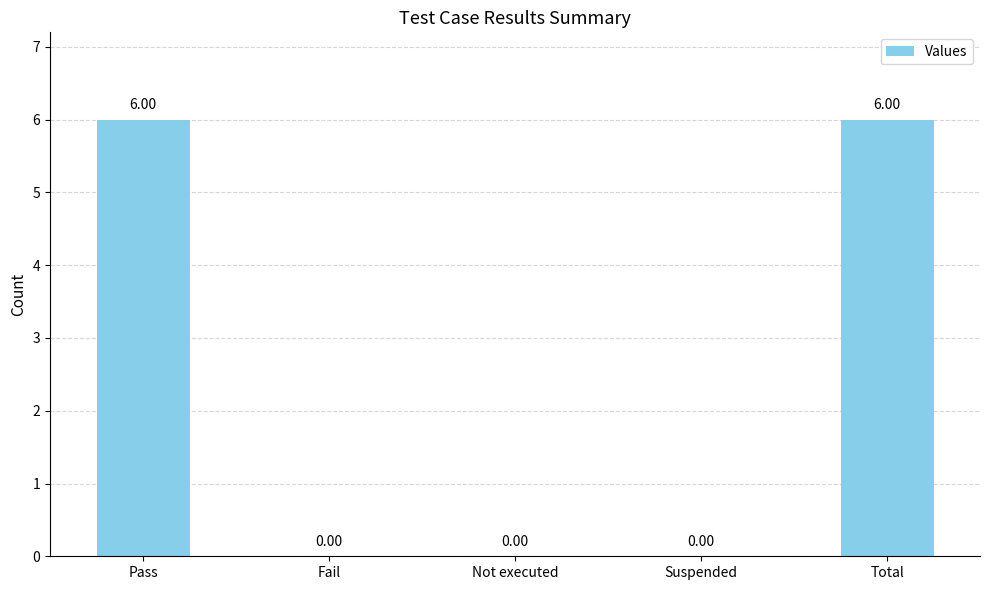

What is the change in value from Pass to Suspended?

-6